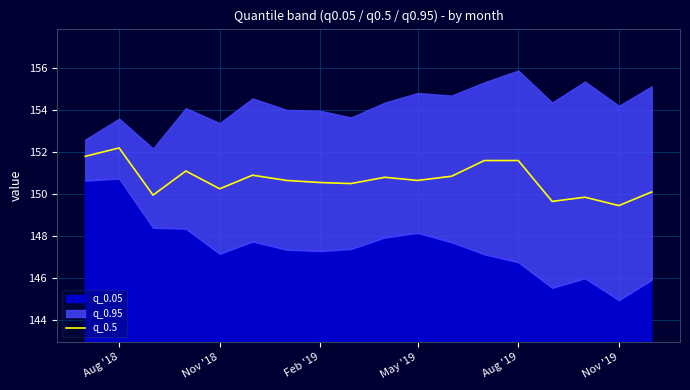

The value of q_0.5 at Nov '18 is 203.2. True or false?

False